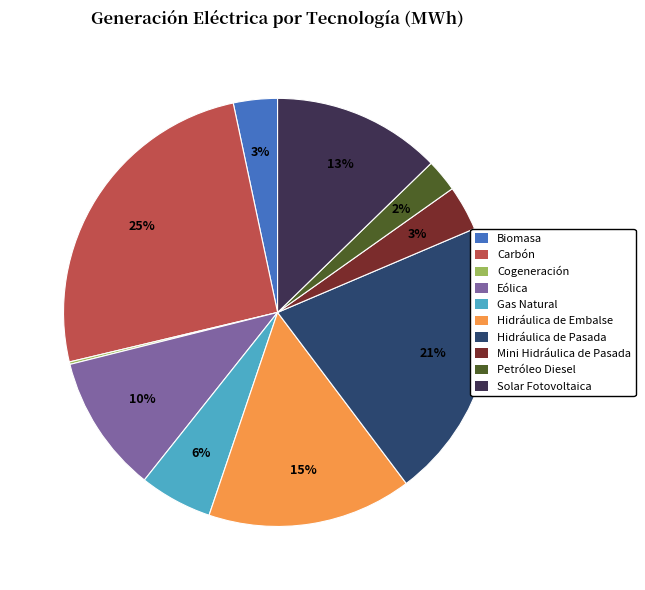

Which category has the biggest portion of the pie?

Carbón